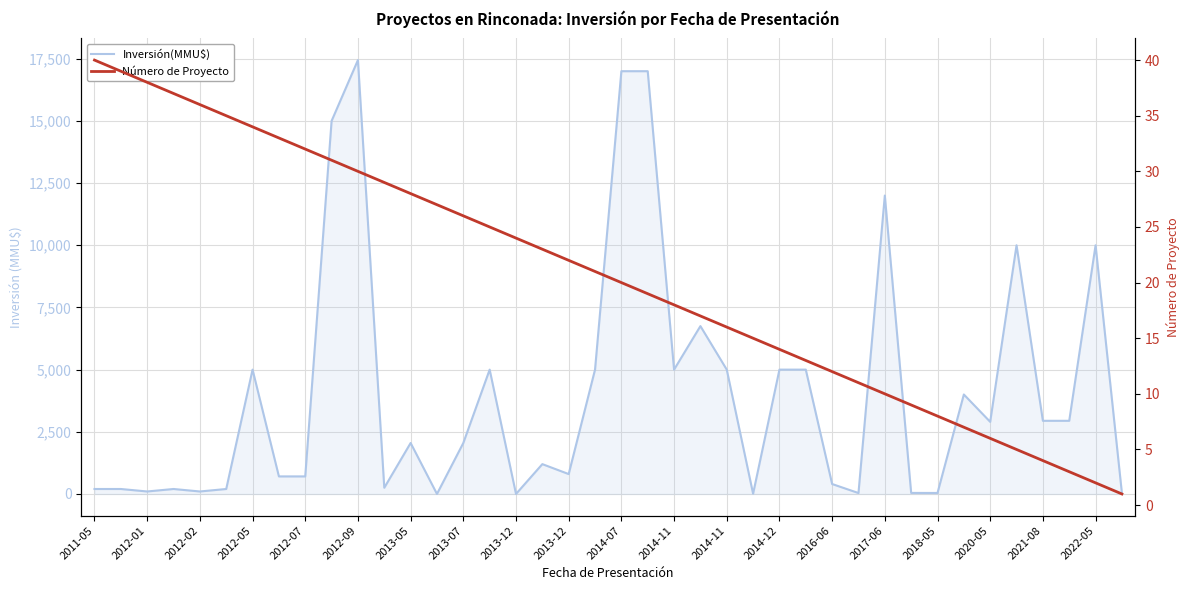

What is the difference between the maximum and minimum values in the Inversión(MMU$) series?

17447